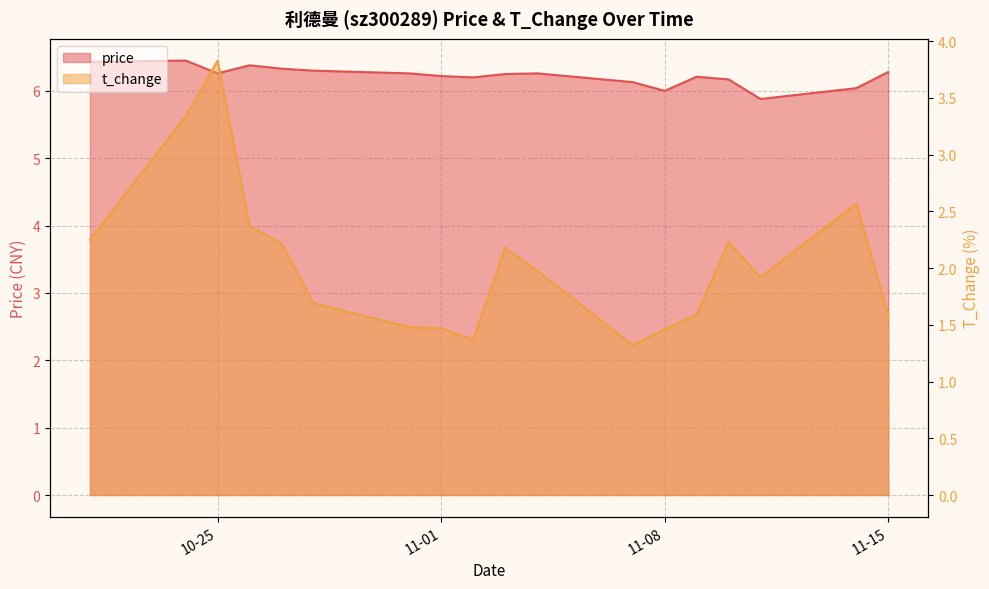

True or false: t_change has more than 2 points higher than both neighbors.

True